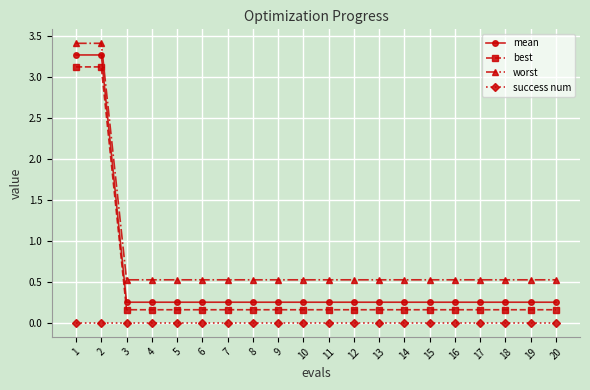

What is the value of the best point at the 2nd from the left?

3.1